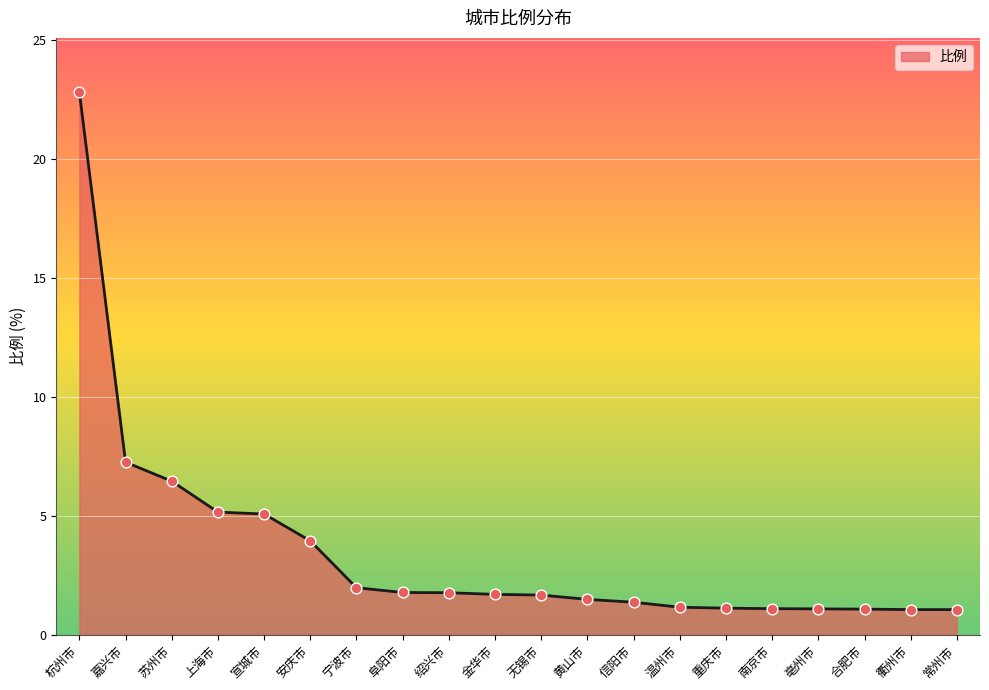

What is the change in value from 杭州市 to 嘉兴市?

-15.6